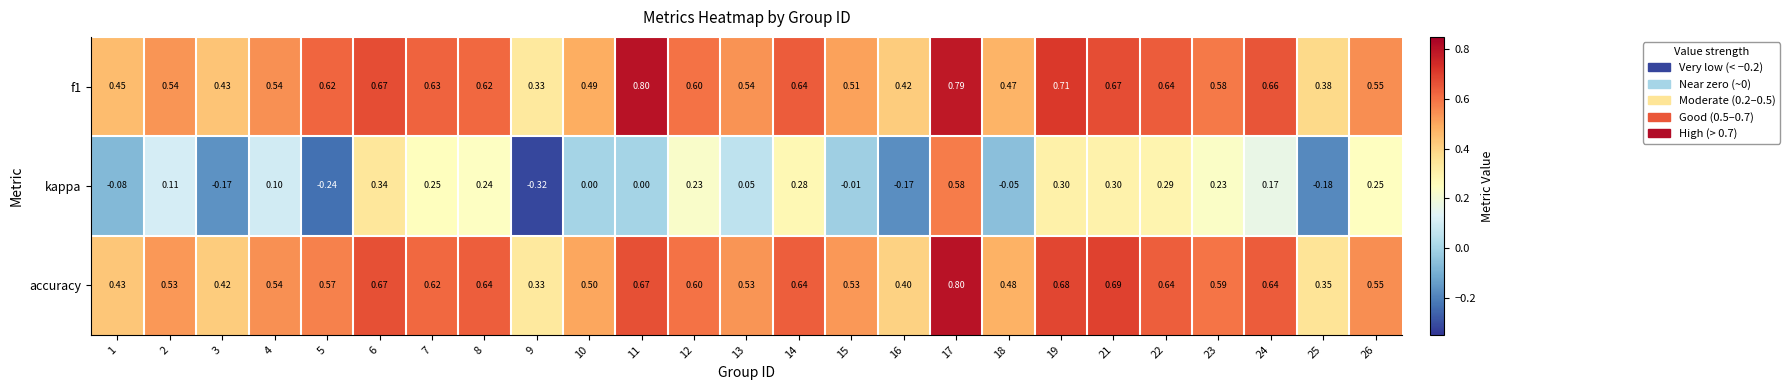

Which series has the largest total across all categories?

f1